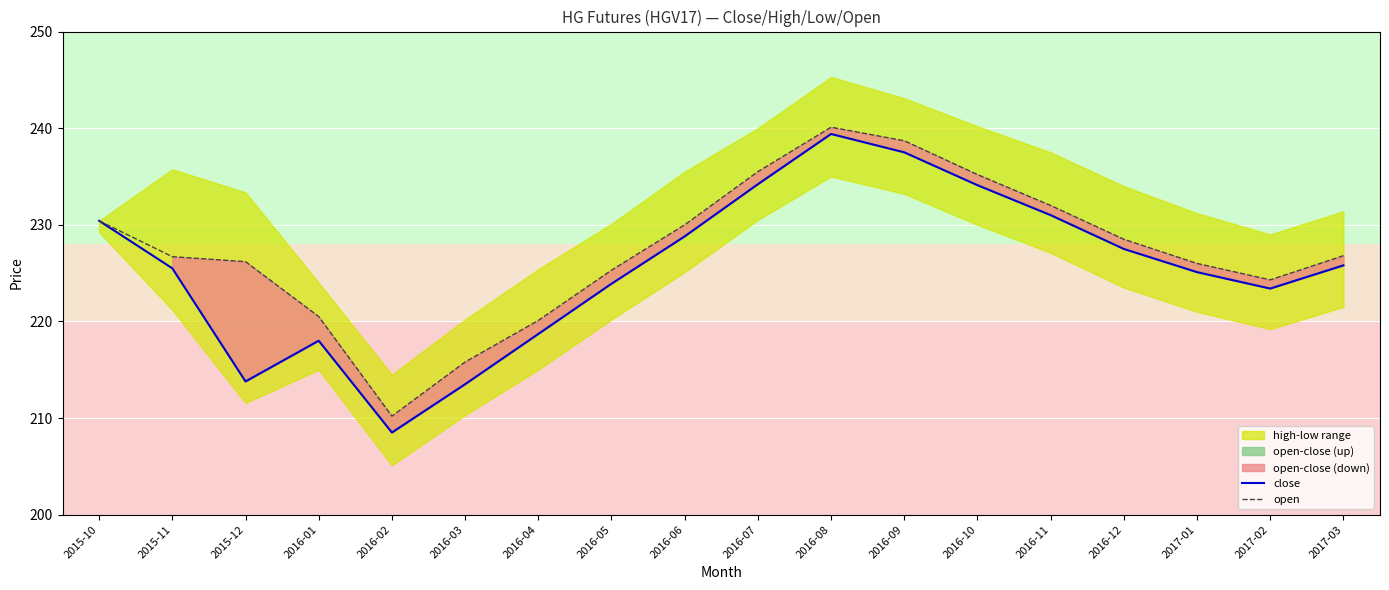

True or false: open has a value of 224.3 at 2017-02.

True